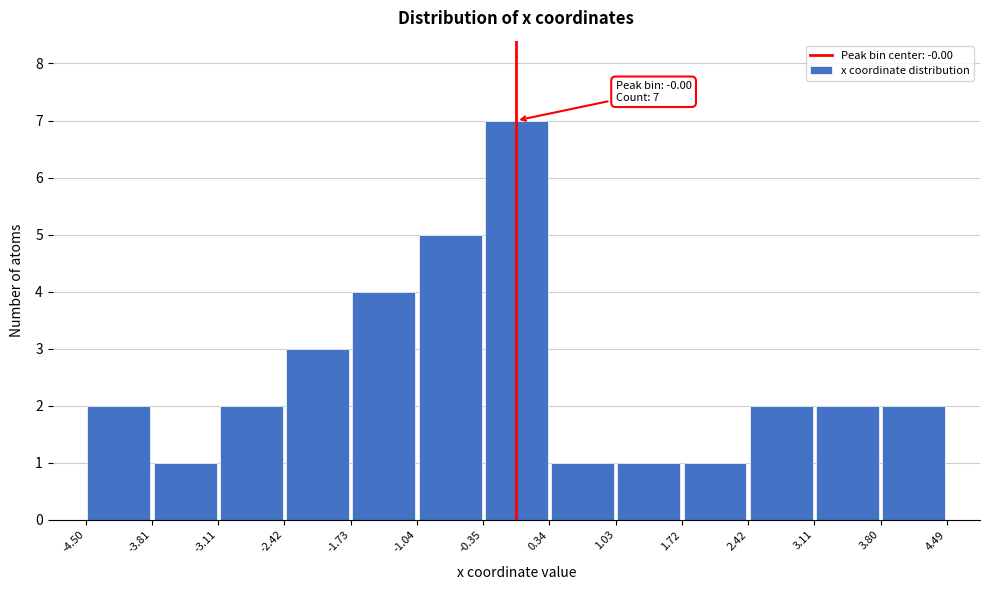

Which range on the x-axis has the tallest bar?

-0.35 to 0.34